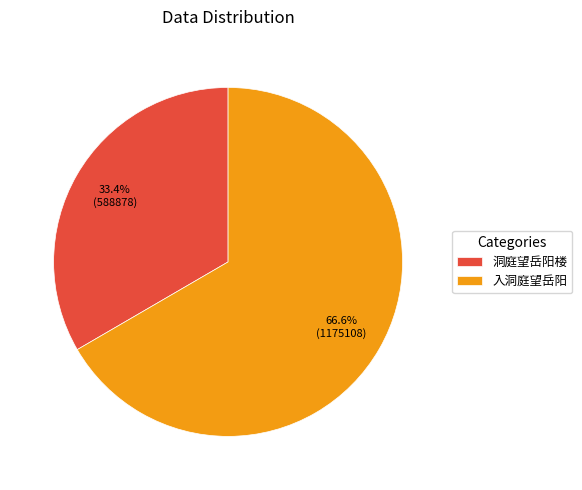

Combined, do 洞庭望岳阳楼 and 入洞庭望岳阳 account for over 50%?

Yes